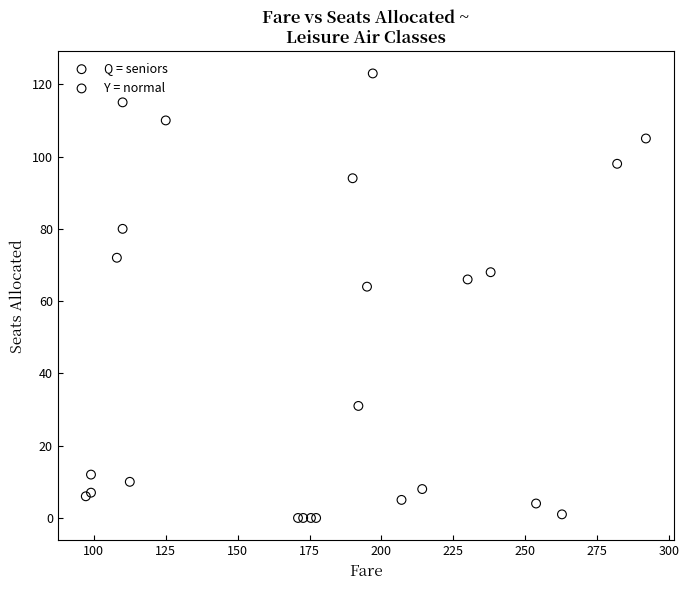

Which series contains the highest Y value?

Y = normal